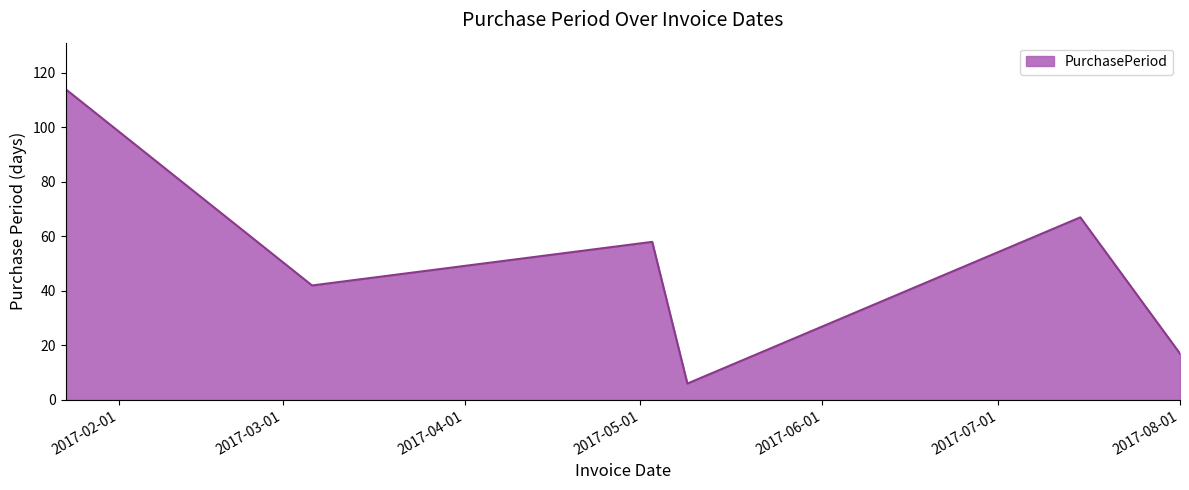

How many interior local peaks (higher than both neighbors) does the data have?

2